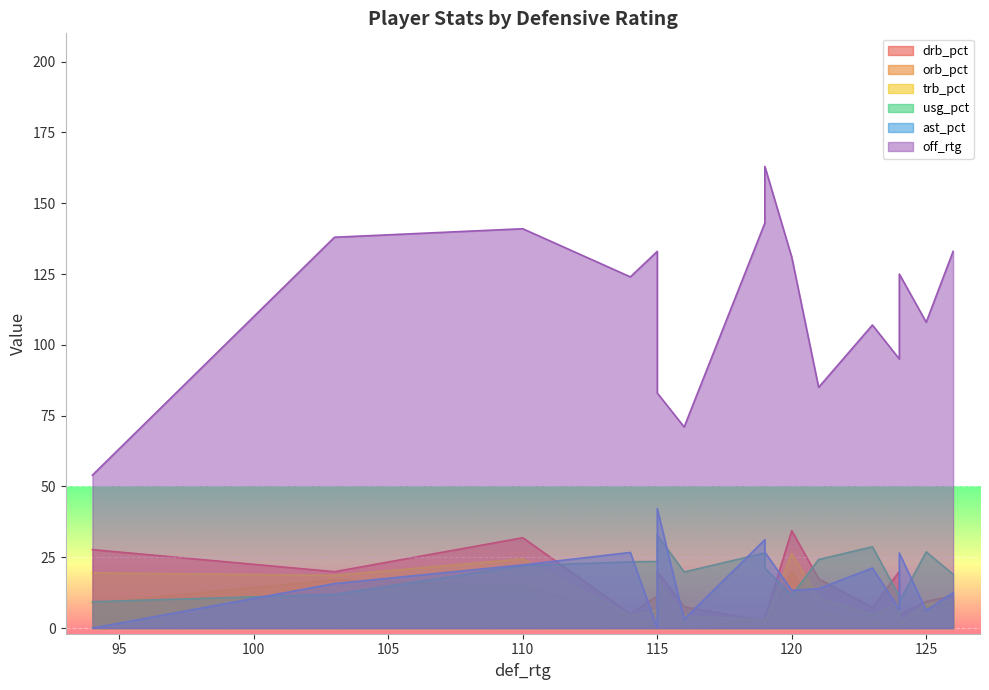

True or false: orb_pct and usg_pct intersect in this chart.

True